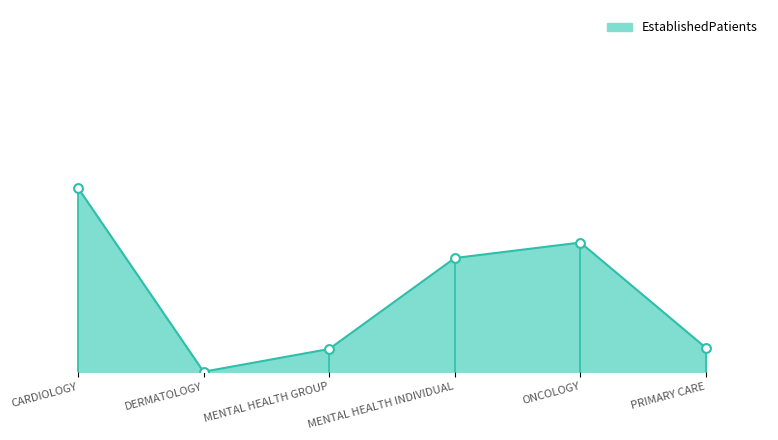

What is the change in value from DERMATOLOGY to ONCOLOGY?

+12.5